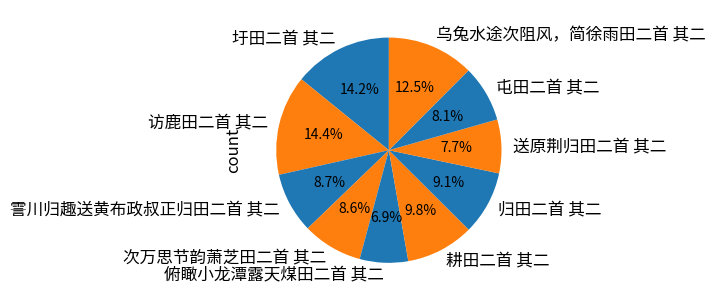

Approximately how many times larger is the value at 屯田二首 其二 compared to 圩田二首 其二?

0.6